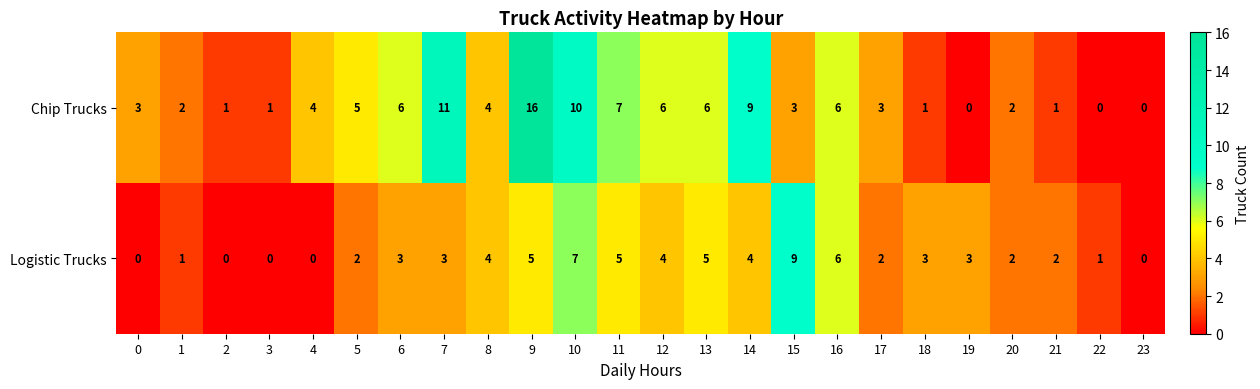

Where is Chip Trucks nearest to the value 8?

11